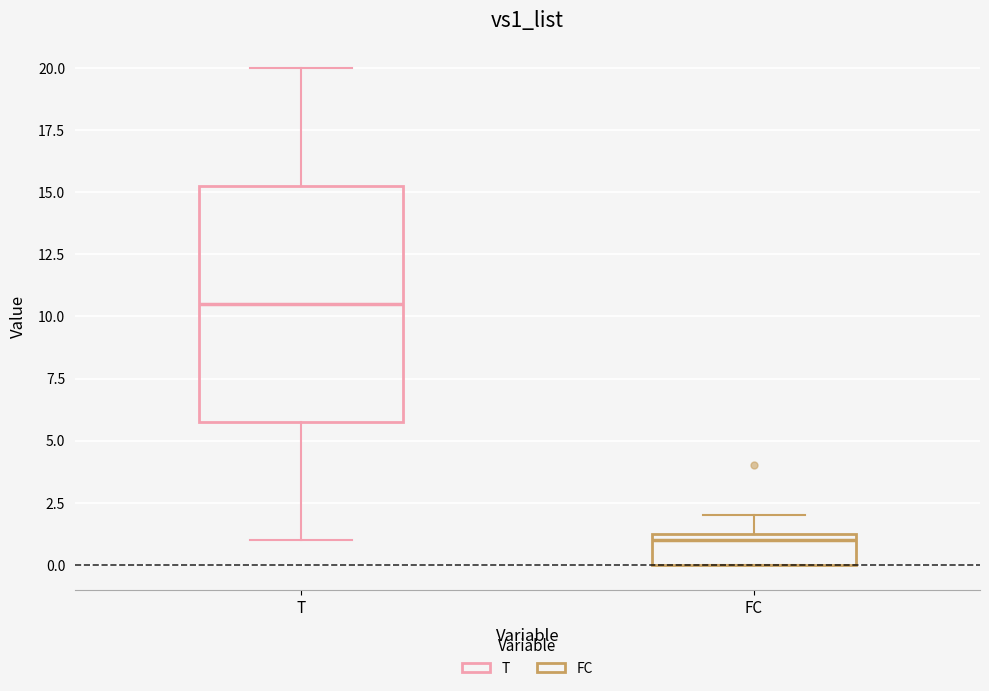

Which box is the tallest, from its lower edge to its upper edge?

T